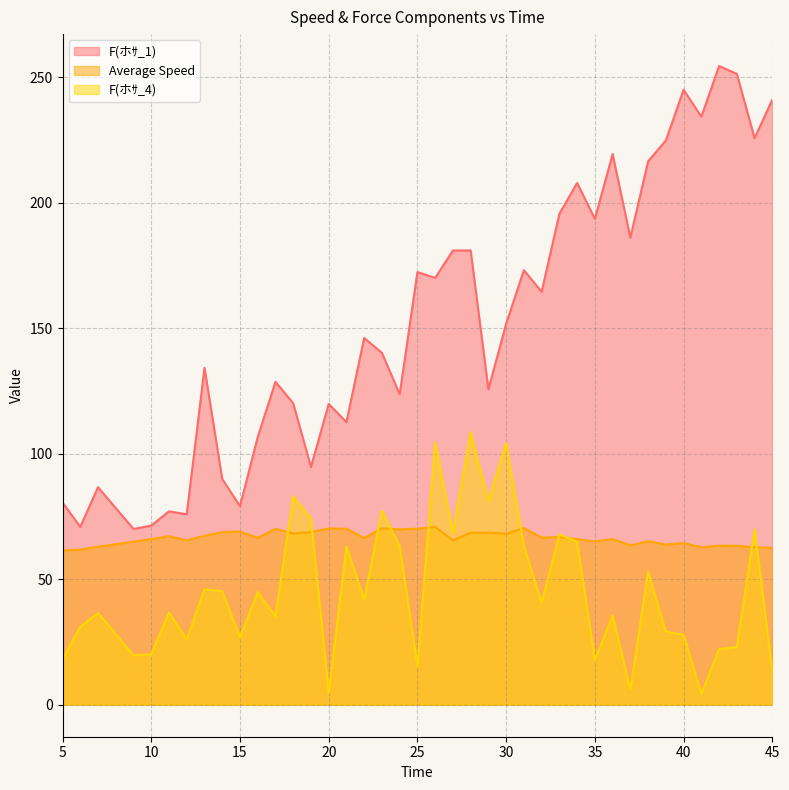

Is it true that Average Speed equals 41.6 at 23?

False